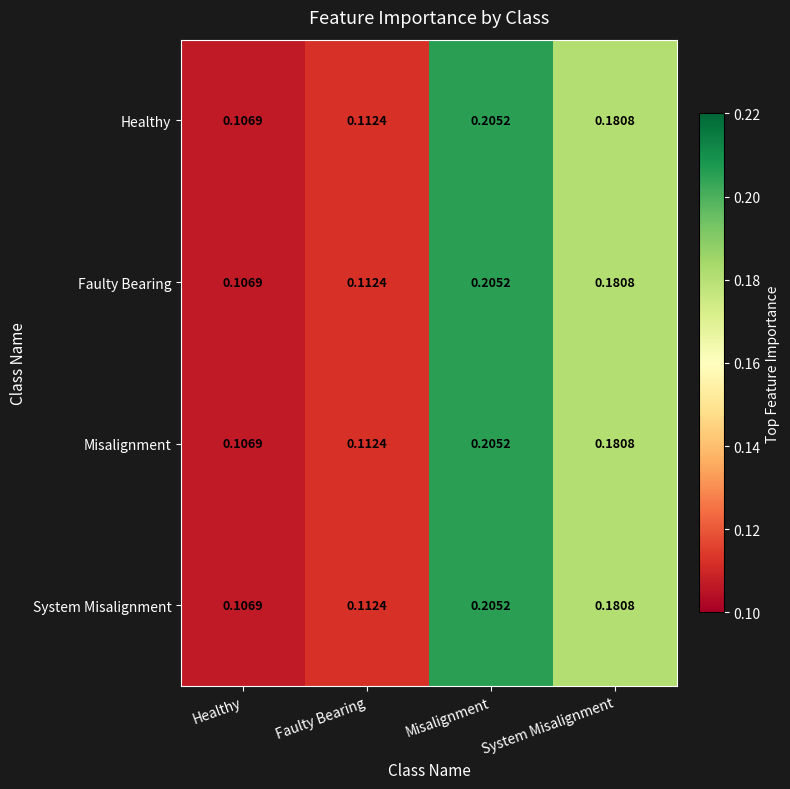

Which category has the highest value across all series?

Misalignment